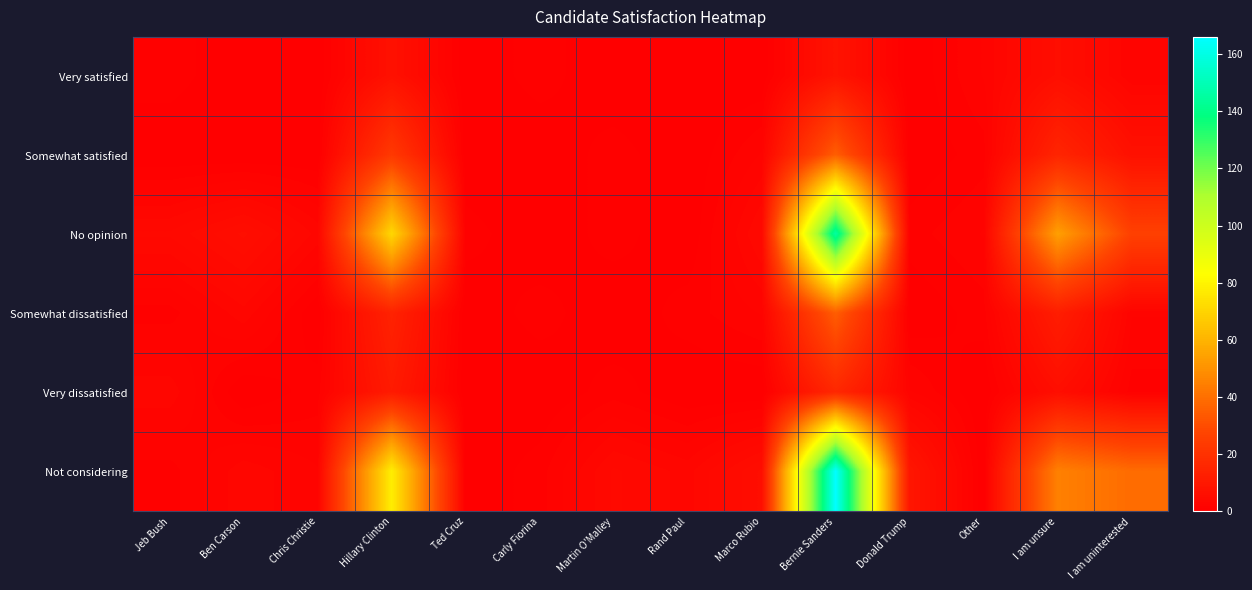

Reading left to right, what are all the values shown in this chart?

Very satisfied: Jeb Bush=1	Ben Carson=0	Chris Christie=0	Hillary Clinton=7	Ted Cruz=0	Carly Fiorina=1	Martin O'Malley=0	Rand Paul=0	Marco Rubio=0	Bernie Sanders=8	Donald Trump=0	Other=2	I am unsure=6	I am uninterested=2
Somewhat satisfied: Jeb Bush=0	Ben Carson=0	Chris Christie=0	Hillary Clinton=23	Ted Cruz=0	Carly Fiorina=0	Martin O'Malley=1	Rand Paul=0	Marco Rubio=2	Bernie Sanders=35	Donald Trump=0	Other=1	I am unsure=15	I am uninterested=7
No opinion: Jeb Bush=4	Ben Carson=6	Chris Christie=3	Hillary Clinton=71	Ted Cruz=1	Carly Fiorina=0	Martin O'Malley=1	Rand Paul=0	Marco Rubio=4	Bernie Sanders=146	Donald Trump=1	Other=2	I am unsure=54	I am uninterested=26
Somewhat dissatisfied: Jeb Bush=1	Ben Carson=3	Chris Christie=0	Hillary Clinton=14	Ted Cruz=0	Carly Fiorina=1	Martin O'Malley=0	Rand Paul=1	Marco Rubio=2	Bernie Sanders=35	Donald Trump=0	Other=1	I am unsure=12	I am uninterested=2
Very dissatisfied: Jeb Bush=3	Ben Carson=0	Chris Christie=1	Hillary Clinton=11	Ted Cruz=0	Carly Fiorina=0	Martin O'Malley=1	Rand Paul=0	Marco Rubio=0	Bernie Sanders=16	Donald Trump=2	Other=0	I am unsure=6	I am uninterested=1
Not considering: Jeb Bush=1	Ben Carson=3	Chris Christie=2	Hillary Clinton=78	Ted Cruz=0	Carly Fiorina=1	Martin O'Malley=4	Rand Paul=3	Marco Rubio=6	Bernie Sanders=166	Donald Trump=9	Other=0	I am unsure=45	I am uninterested=39